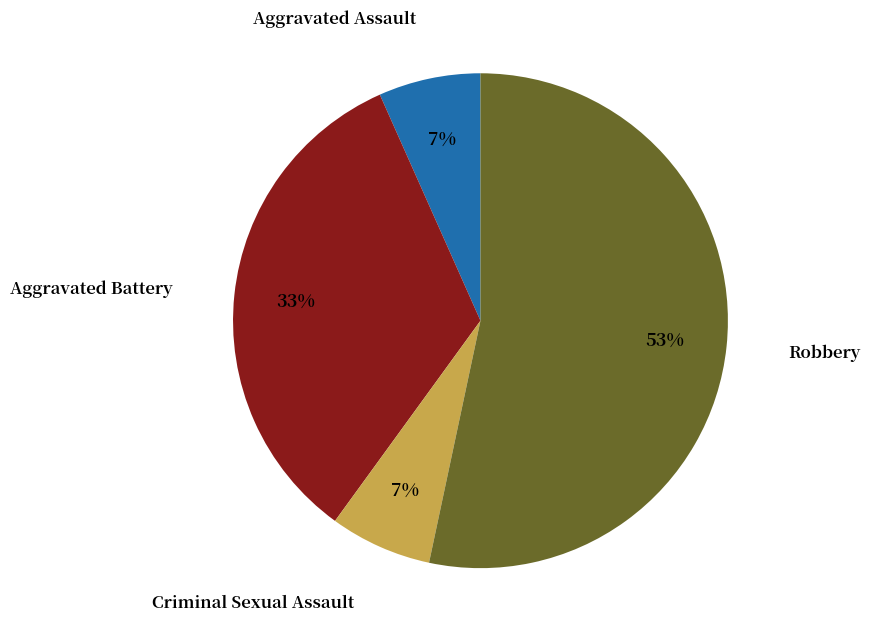

Which category has the biggest portion of the pie?

Robbery